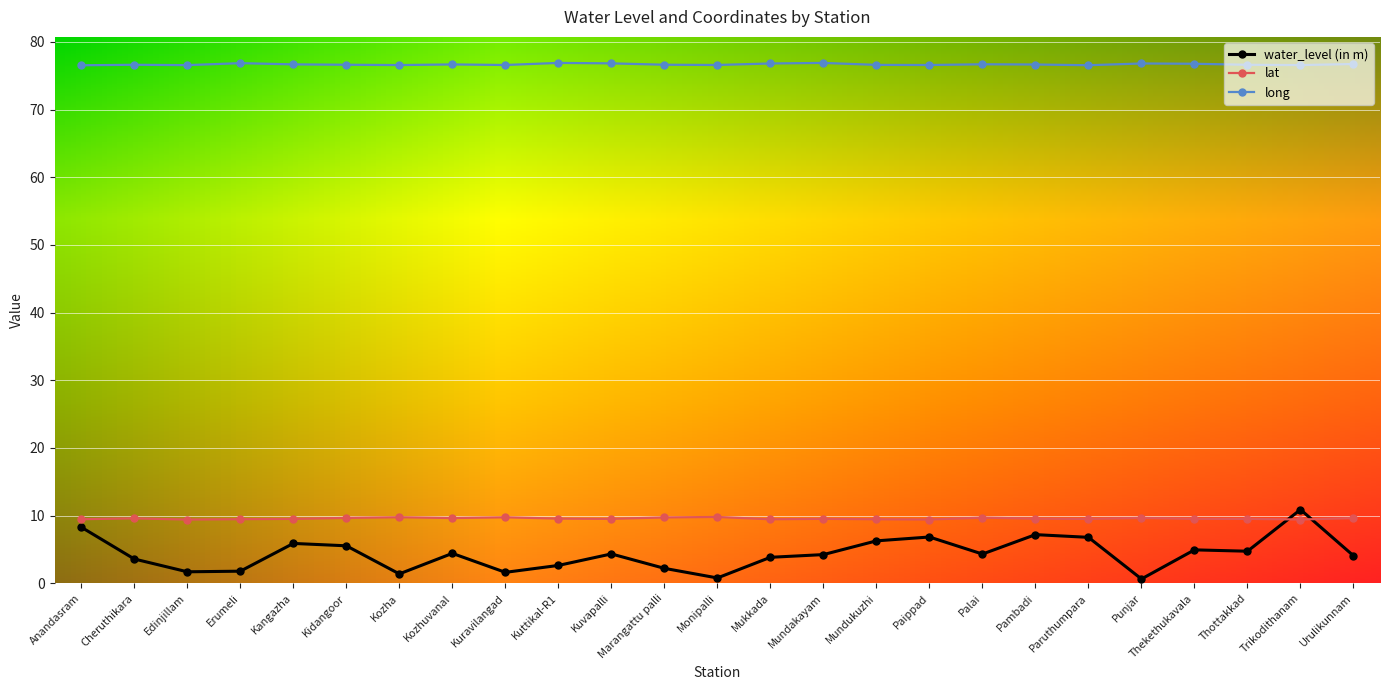

True or false: long has more than 1 points higher than both neighbors.

True